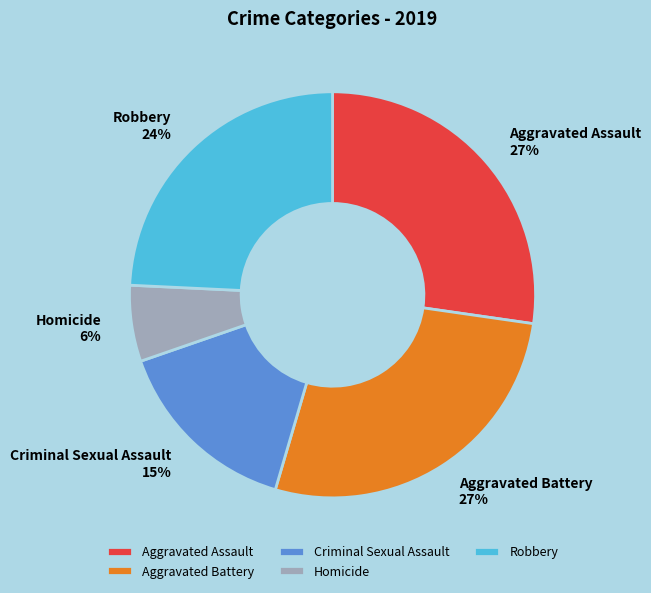

How many slices are in this pie chart?

5